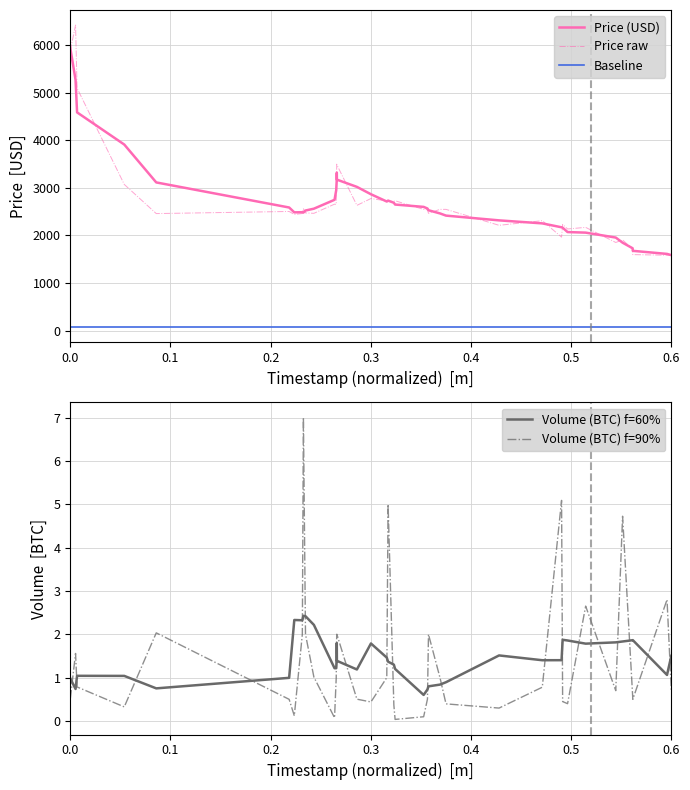

What is the minimum value for Price raw?

1582.4